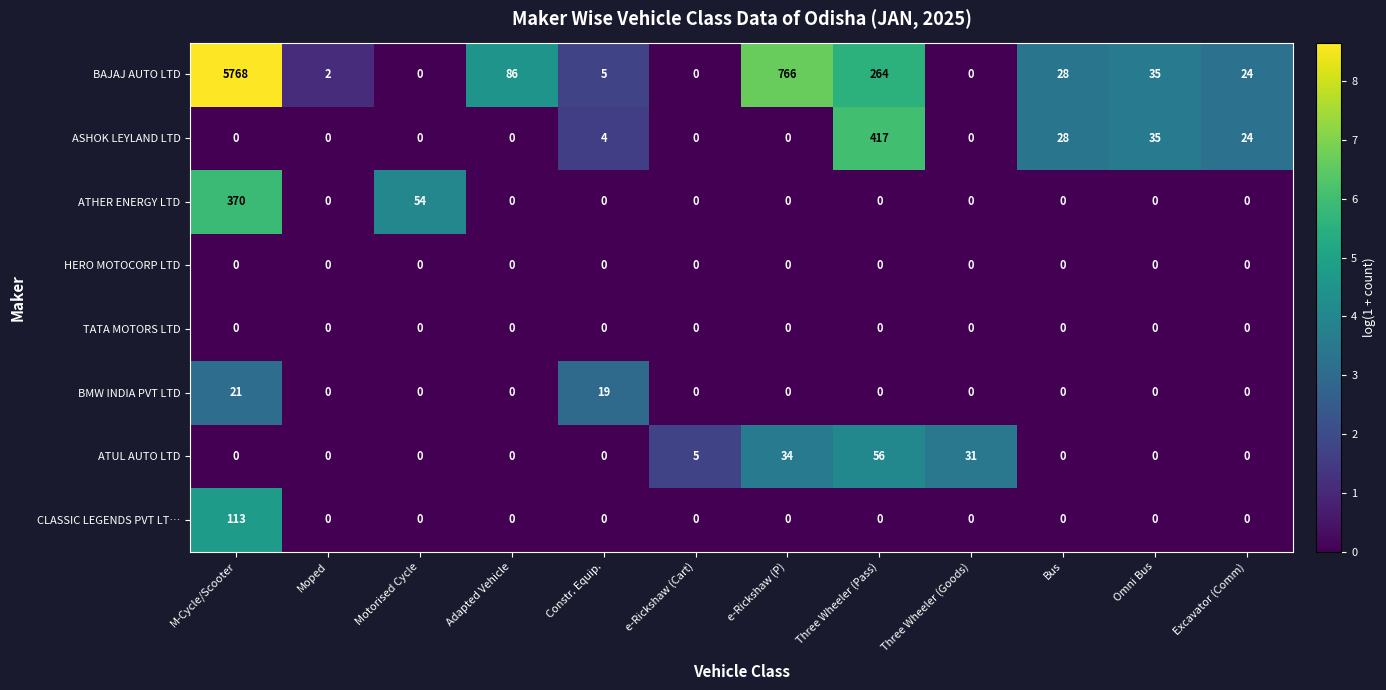

Where is BMW INDIA PVT LTD nearest to the value 10?

Constr. Equip.